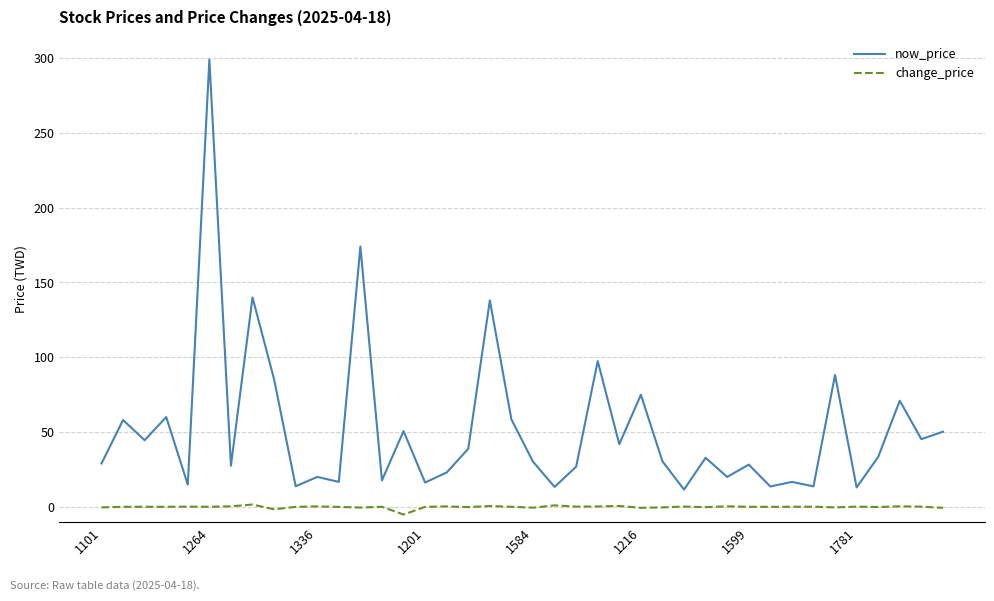

Which series has the largest total across all categories?

now_price